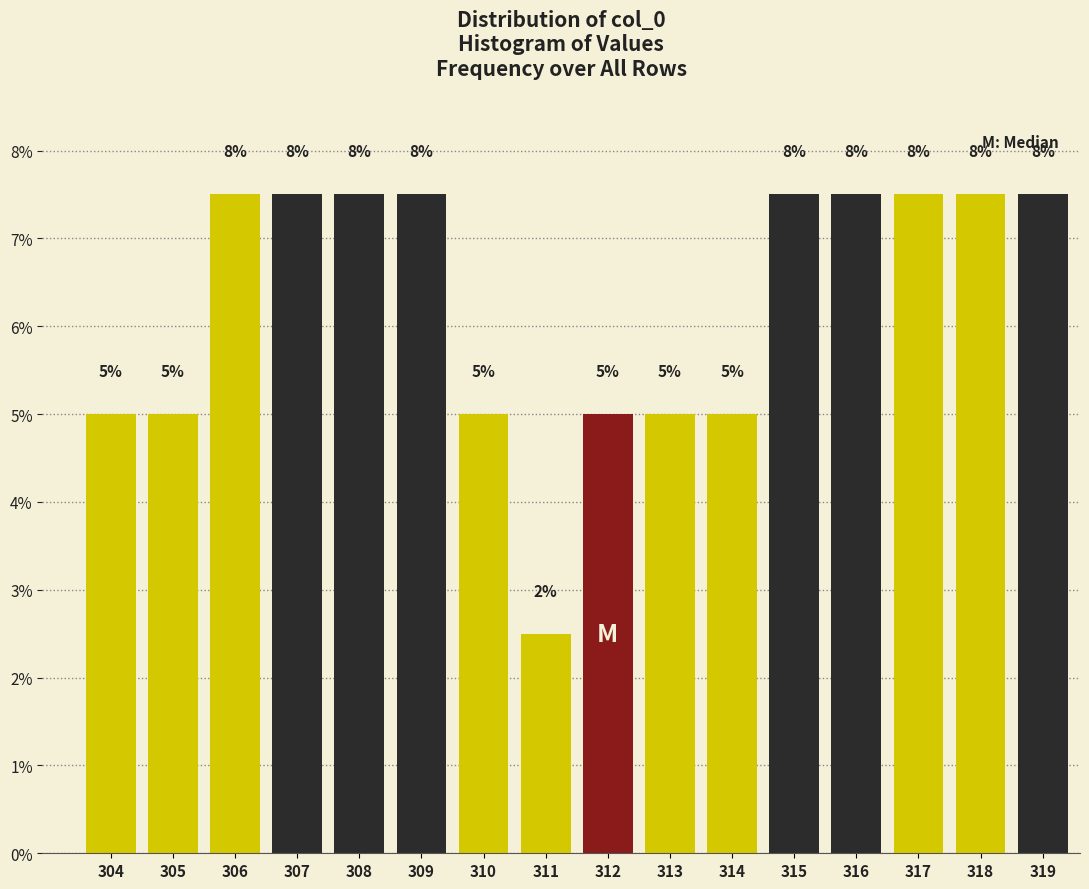

Are the bars horizontal?

No